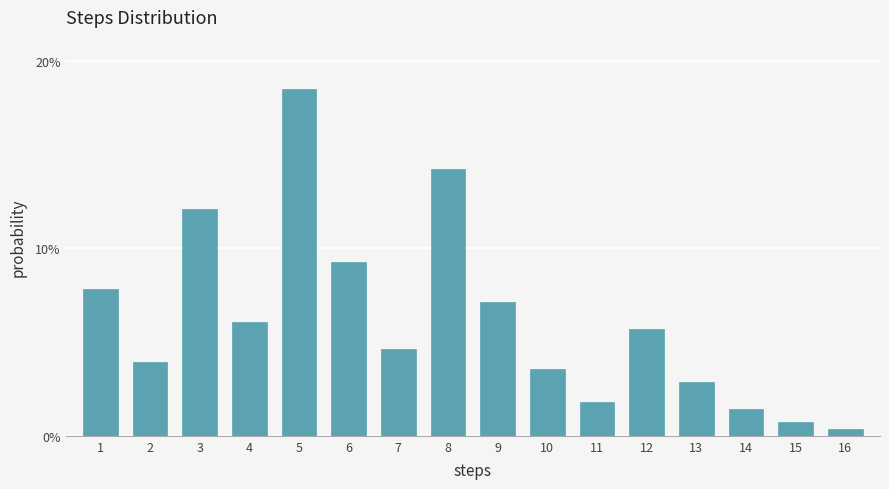

Does the chart contain any negative values?

No